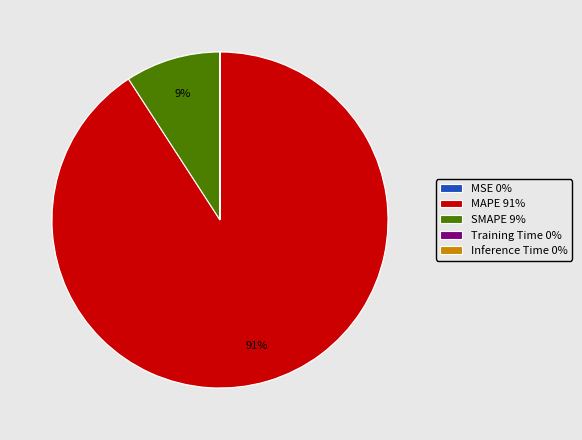

What is the largest slice in the pie chart?

MAPE